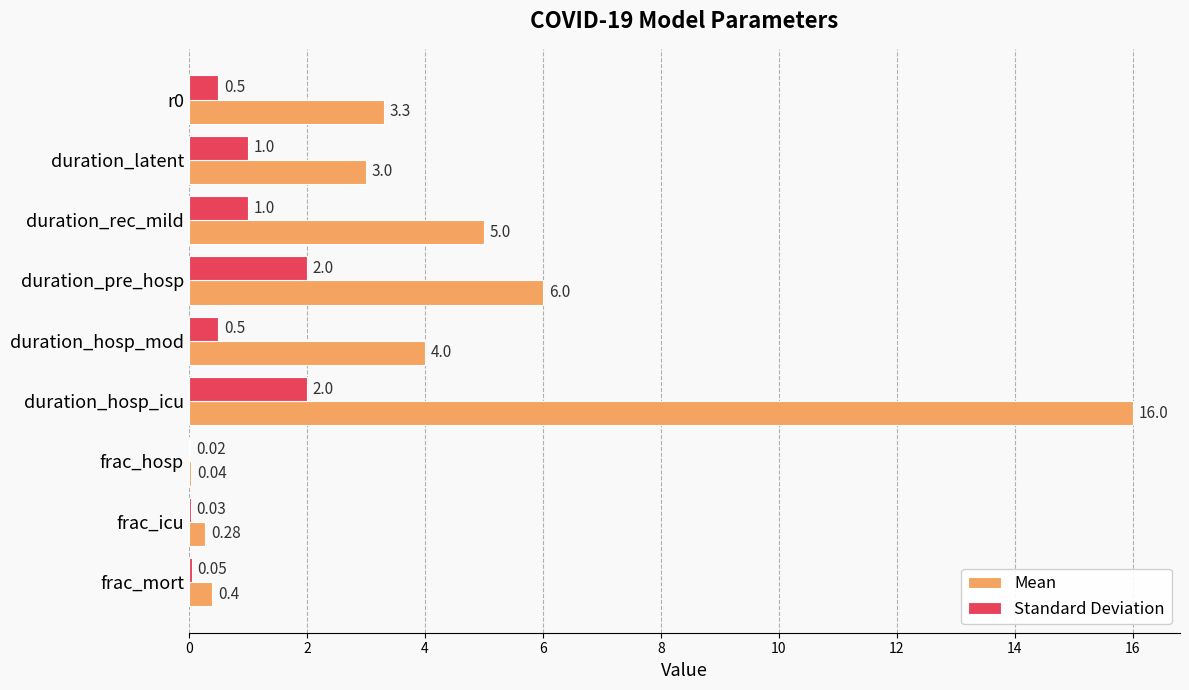

Which series has the largest total across all categories?

Mean